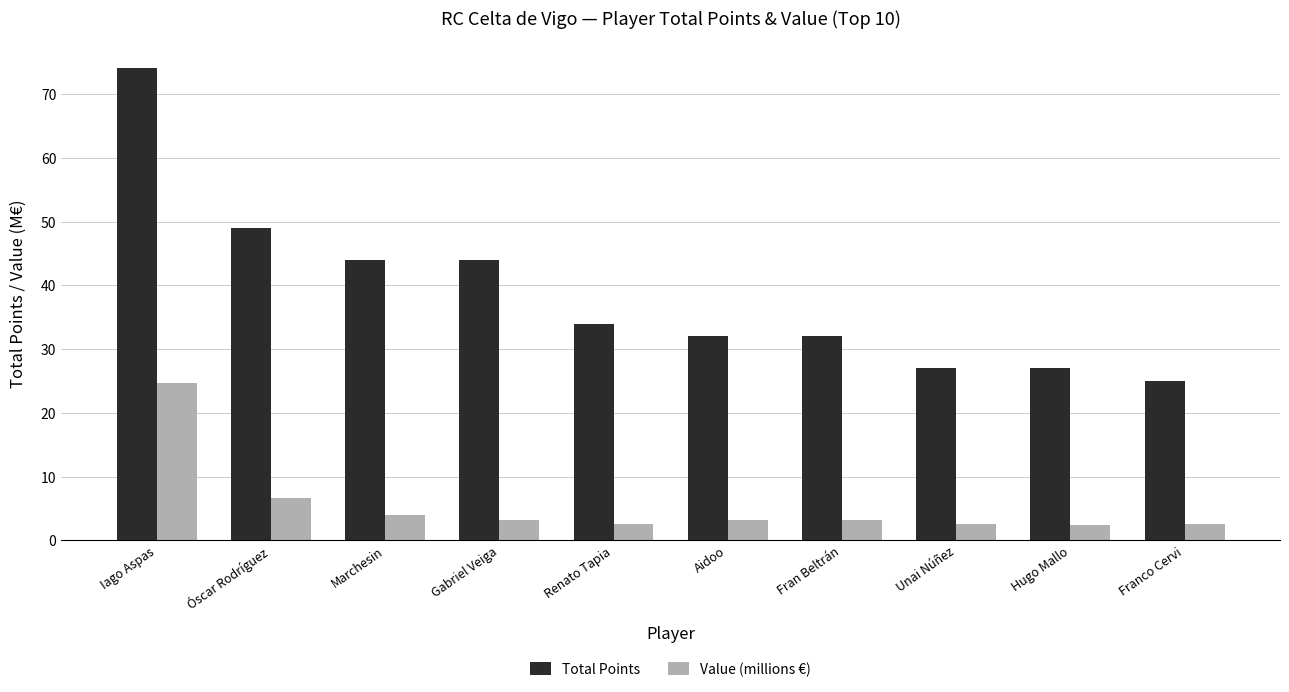

Are the bars grouped side by side (vs. stacked)?

Yes